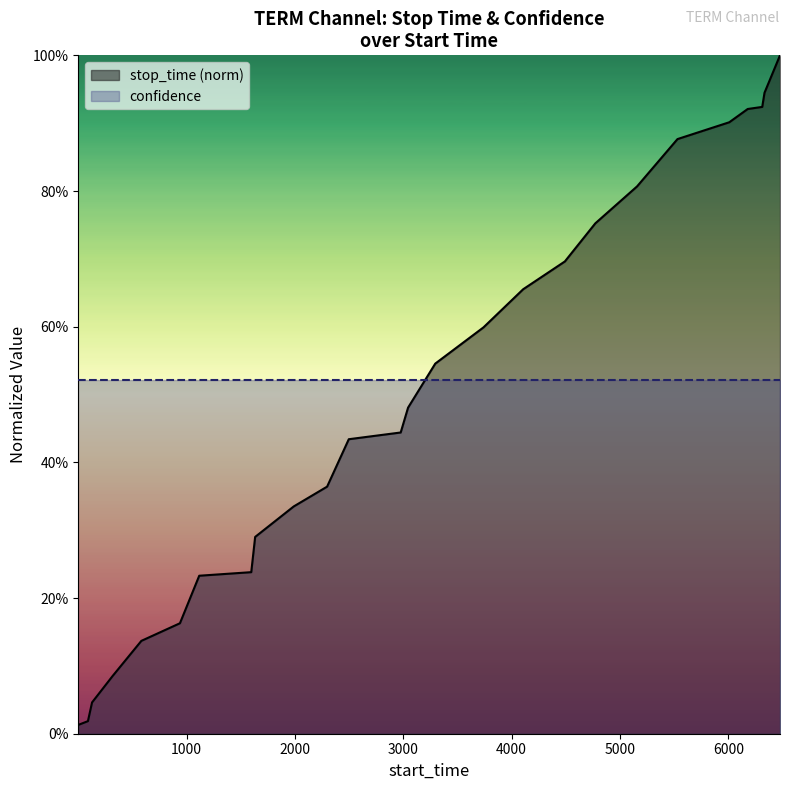

At which category does the chart reach its peak across all series?

6476